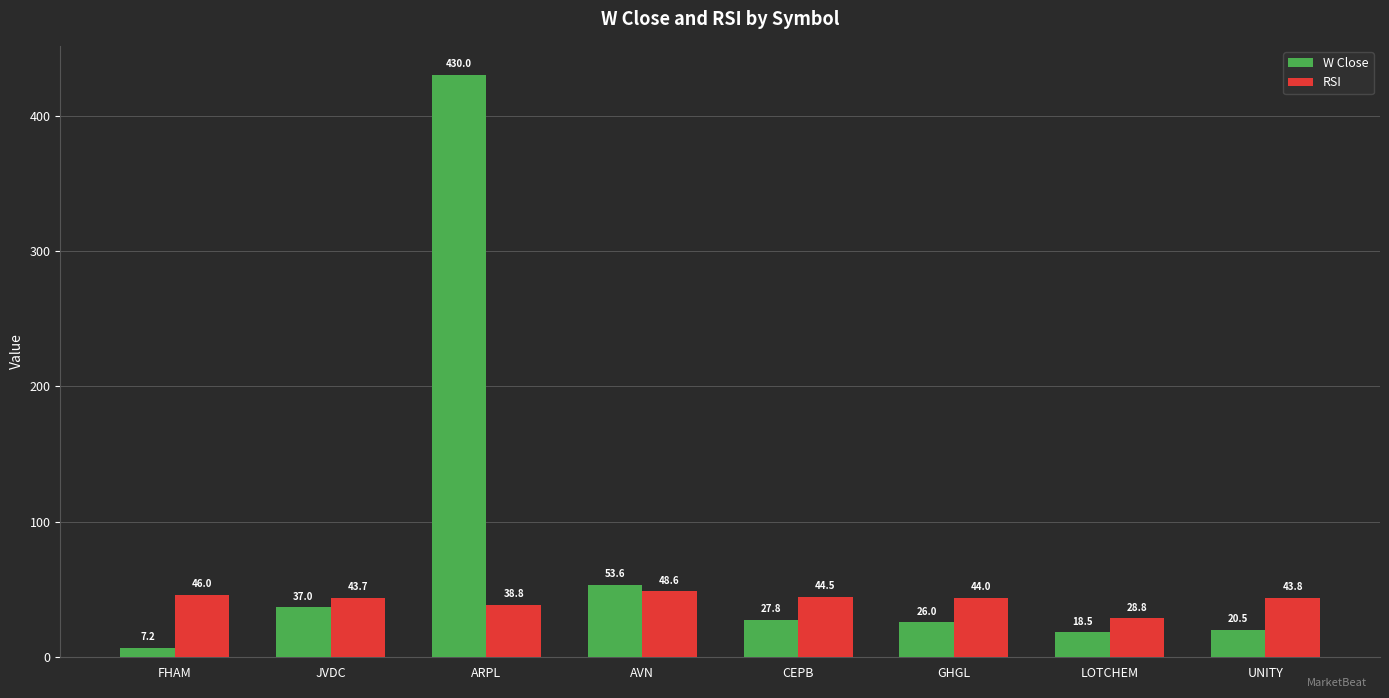

List the series in order of their peak value, lowest first.

RSI, W Close